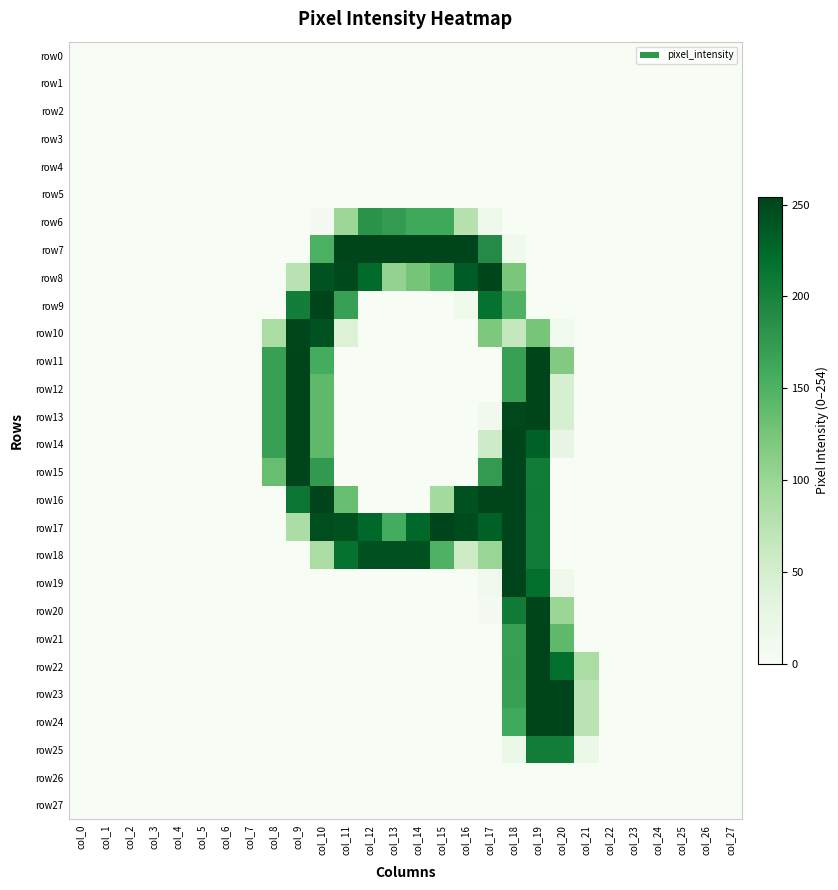

At how many categories does at least one series exceed 145?

13